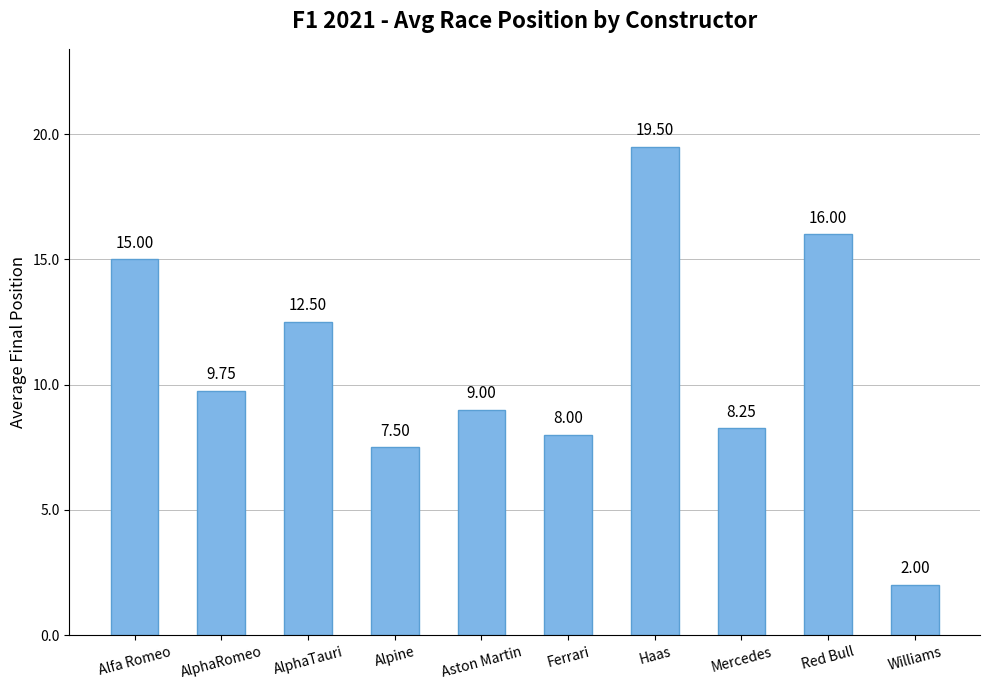

Rank the categories by value from highest to lowest.

Haas, Red Bull, Alfa Romeo, AlphaTauri, AlphaRomeo, Aston Martin, Mercedes, Ferrari, Alpine, Williams